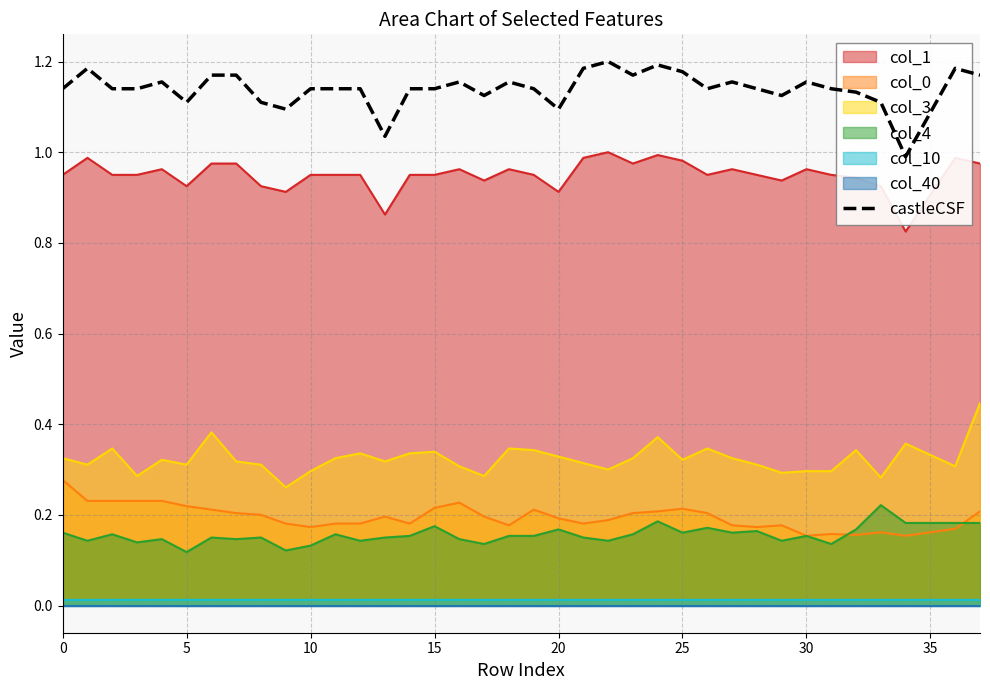

How many interior local peaks (higher than both neighbors) does the data have?

9